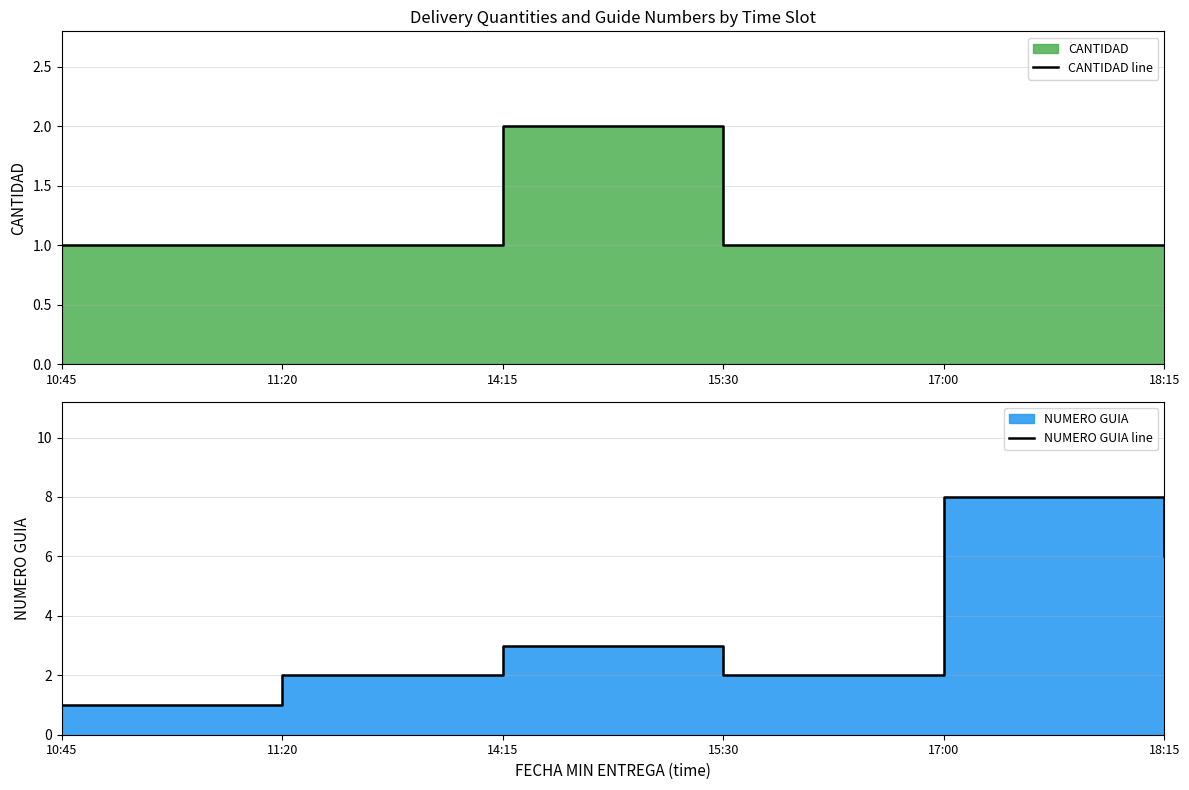

Which series changed the most between 11:20 and 15:30?

CANTIDAD line